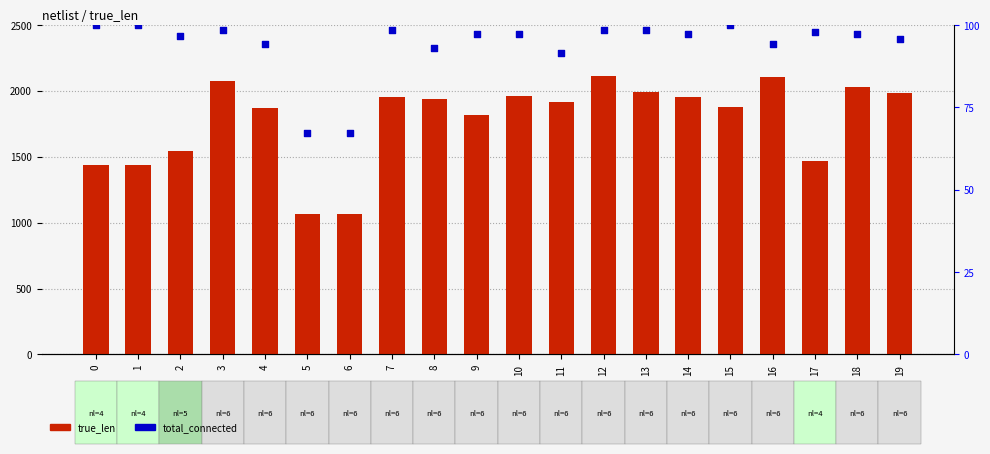

At which category is the sum across all series the highest?

12